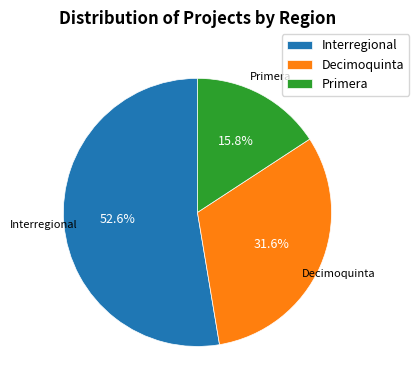

Approximately how many times larger is the value at Decimoquinta compared to Interregional?

0.6